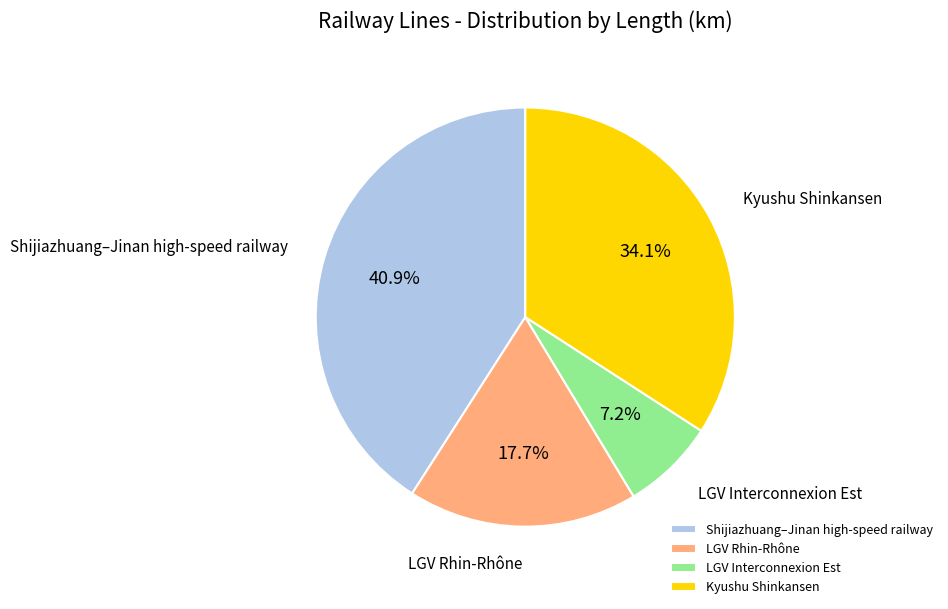

Is there any slice that represents more than half of the pie?

No